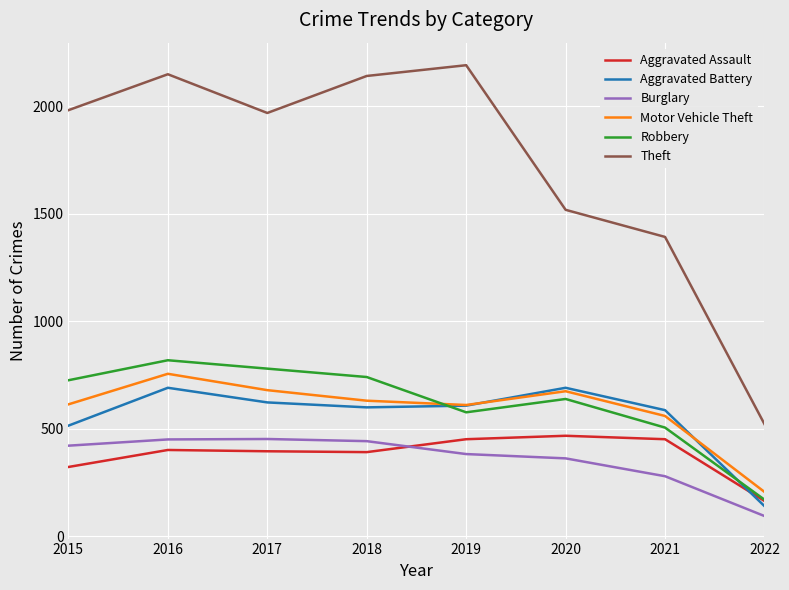

At which category is the sum across all series the highest?

2016